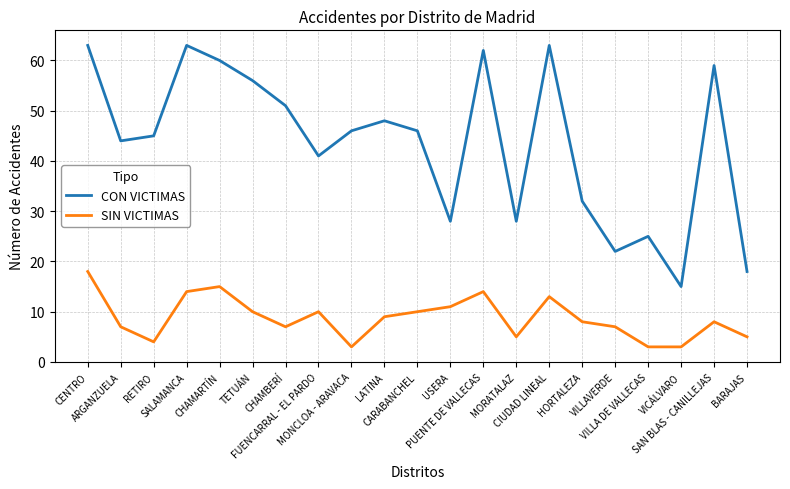

Which series has the largest range (max minus min)?

CON VICTIMAS